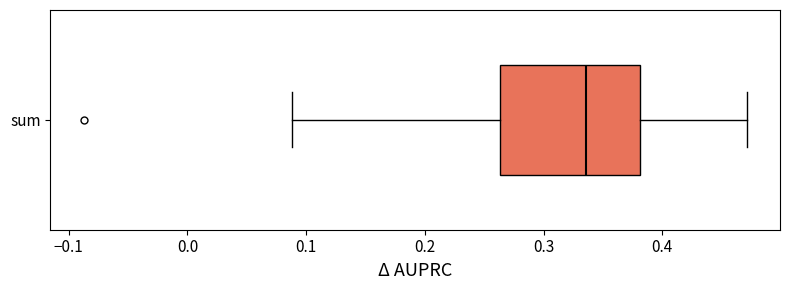

Where does the right whisker of the box for sum end on the x-axis? The values are not printed on the chart, so give them approximately, as read against the axis.

0.47